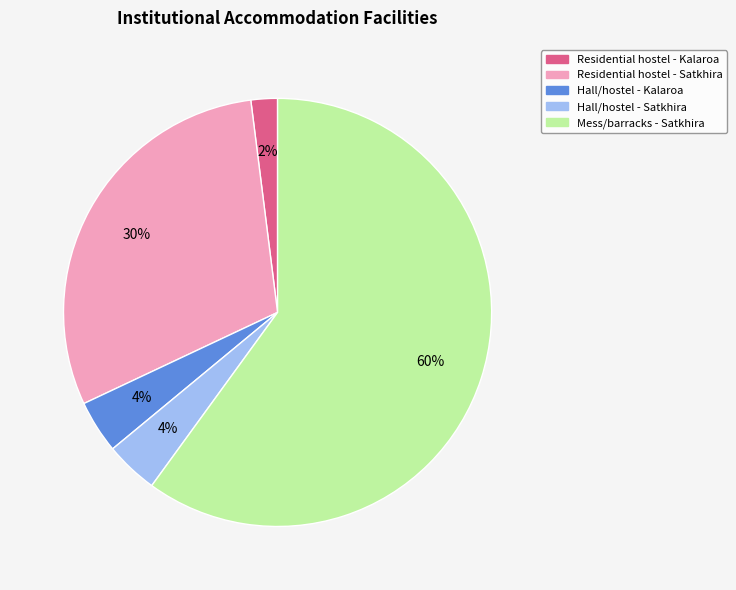

To the nearest percent, what is the average slice percentage?

20%